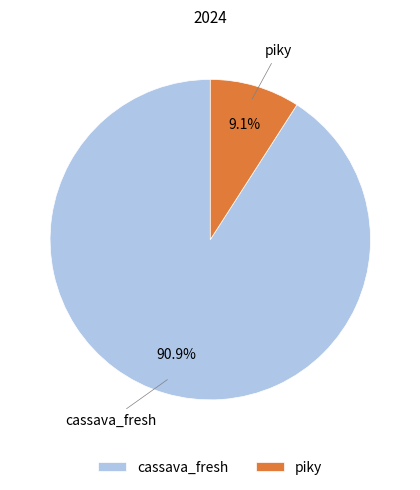

Does any single category account for the majority?

Yes